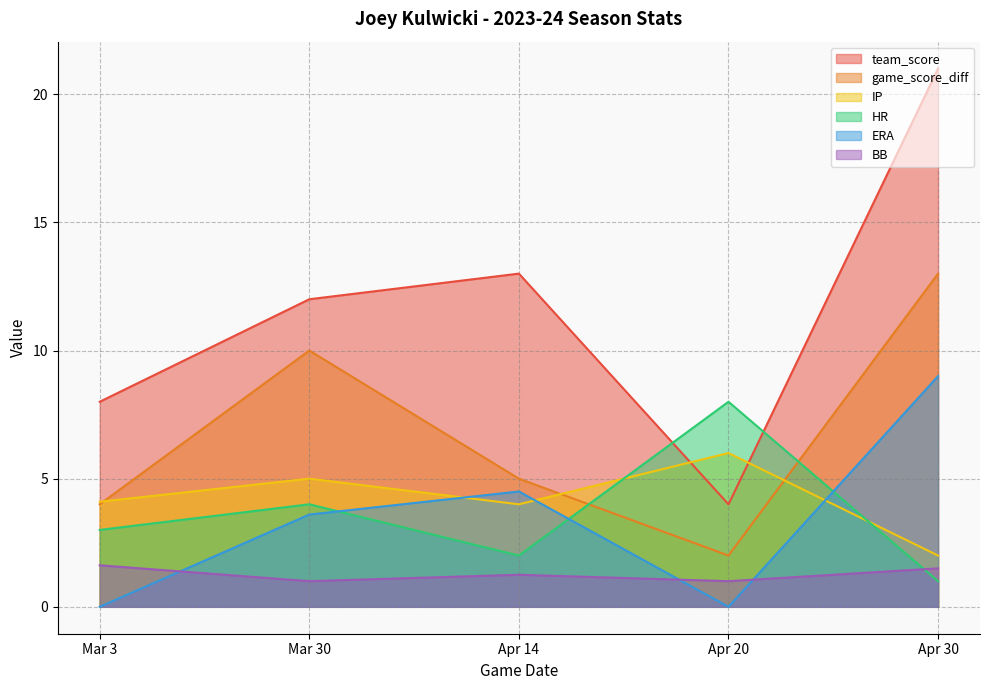

At which category does BB reach its first local peak?

Apr 14